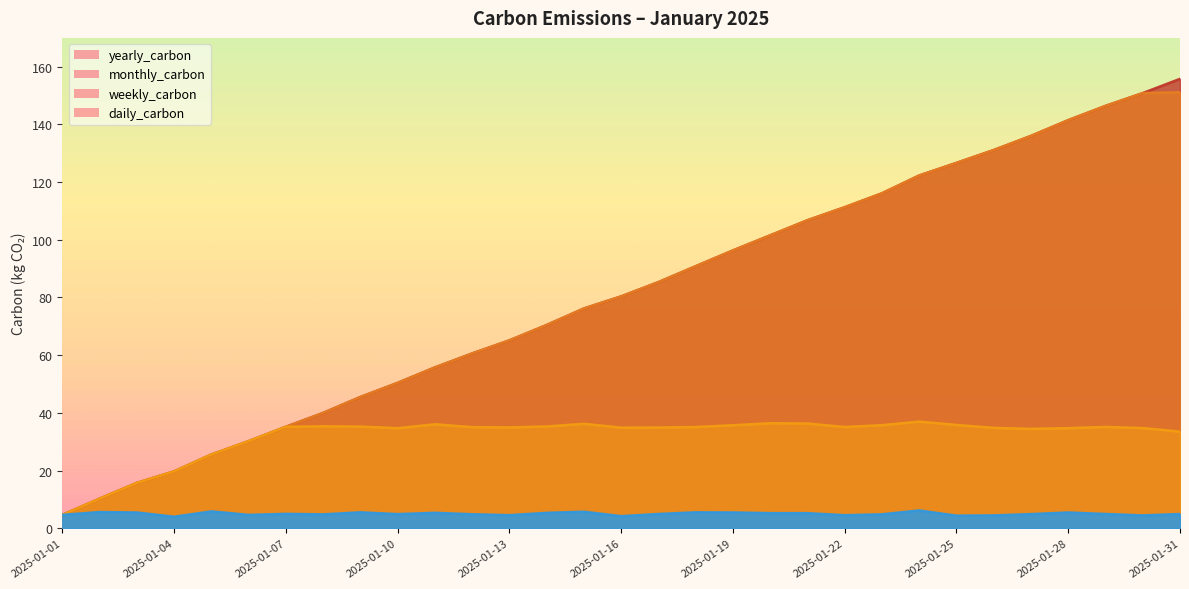

Where is the first local maximum for daily_carbon?

2025-01-02